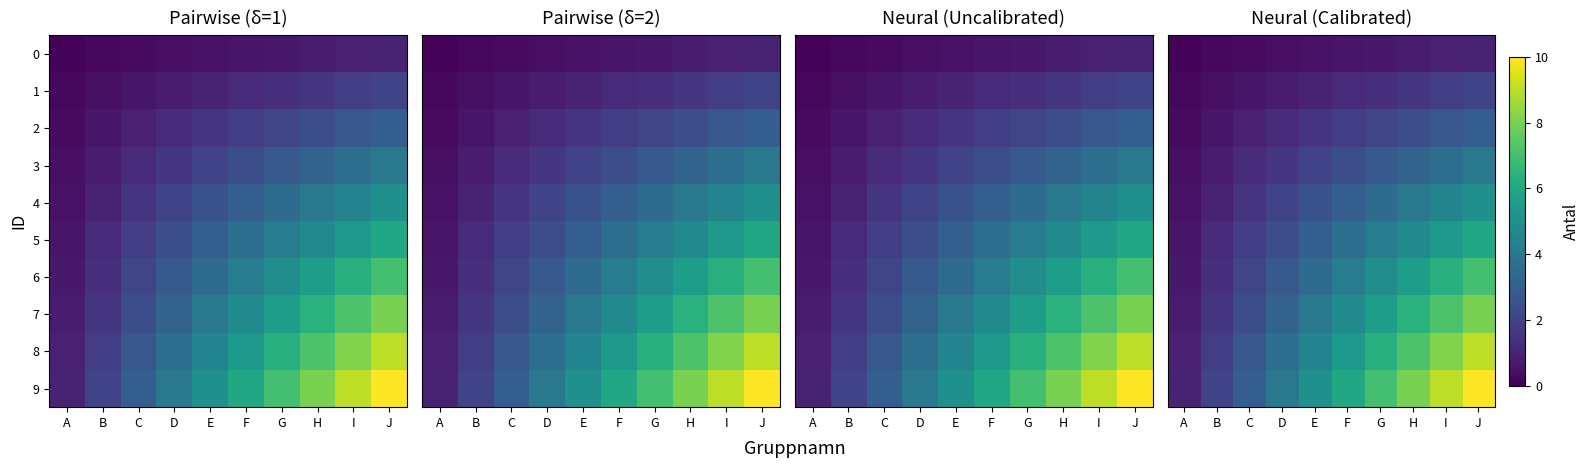

At how many categories does at least one series exceed 8?

2